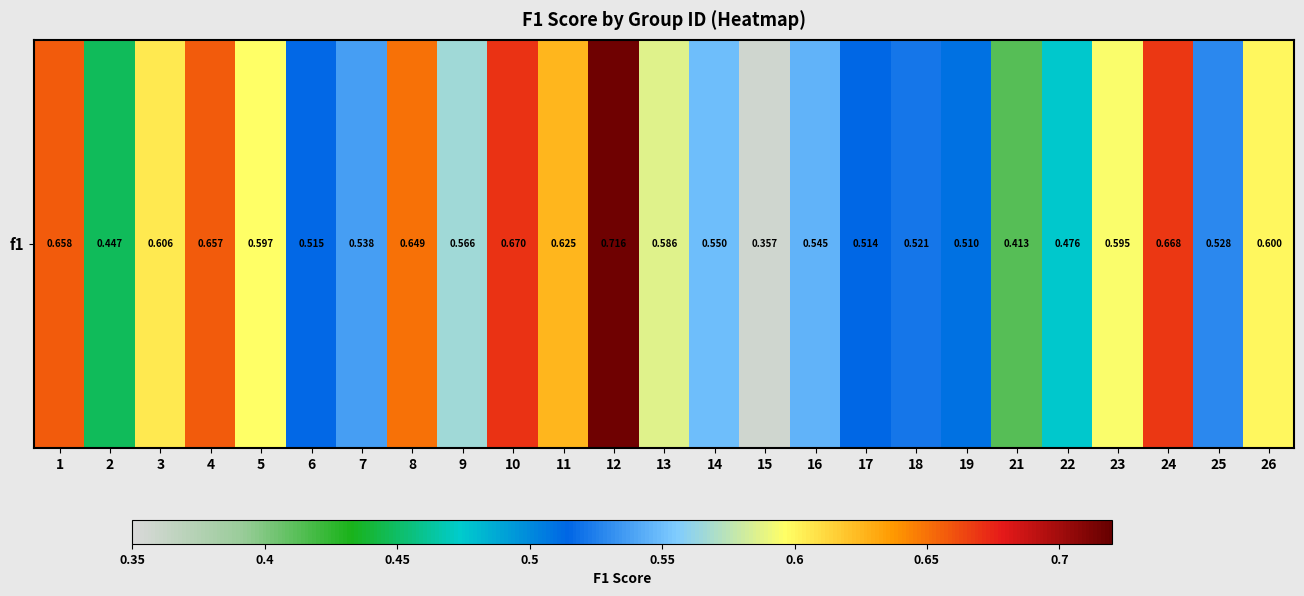

Reading left to right, extract all data points from this chart.

1=0.7	2=0.4	3=0.6	4=0.7	5=0.6	6=0.5	7=0.5	8=0.6	9=0.6	10=0.7	11=0.6	12=0.7	13=0.6	14=0.5	15=0.4	16=0.5	17=0.5	18=0.5	19=0.5	21=0.4	22=0.5	23=0.6	24=0.7	25=0.5	26=0.6